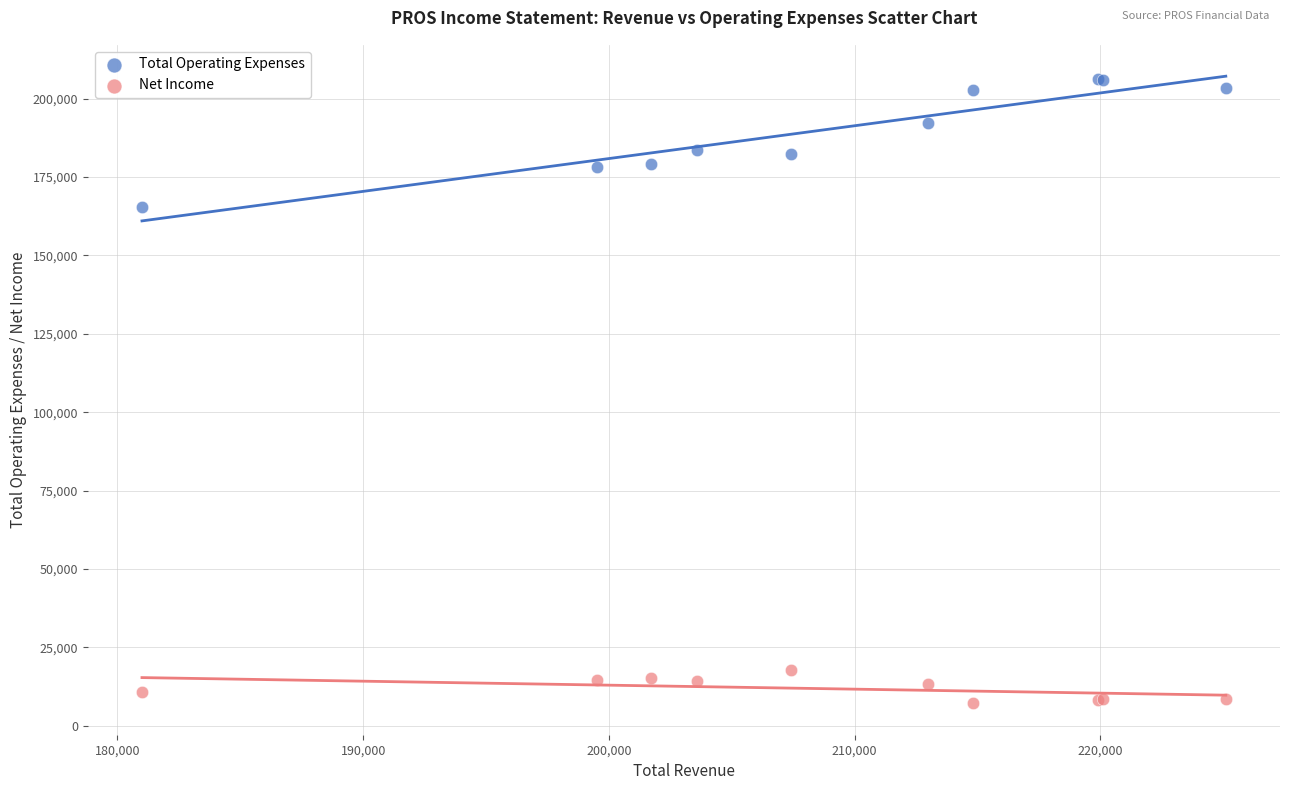

Which series contains the highest Y value?

Total Operating Expenses